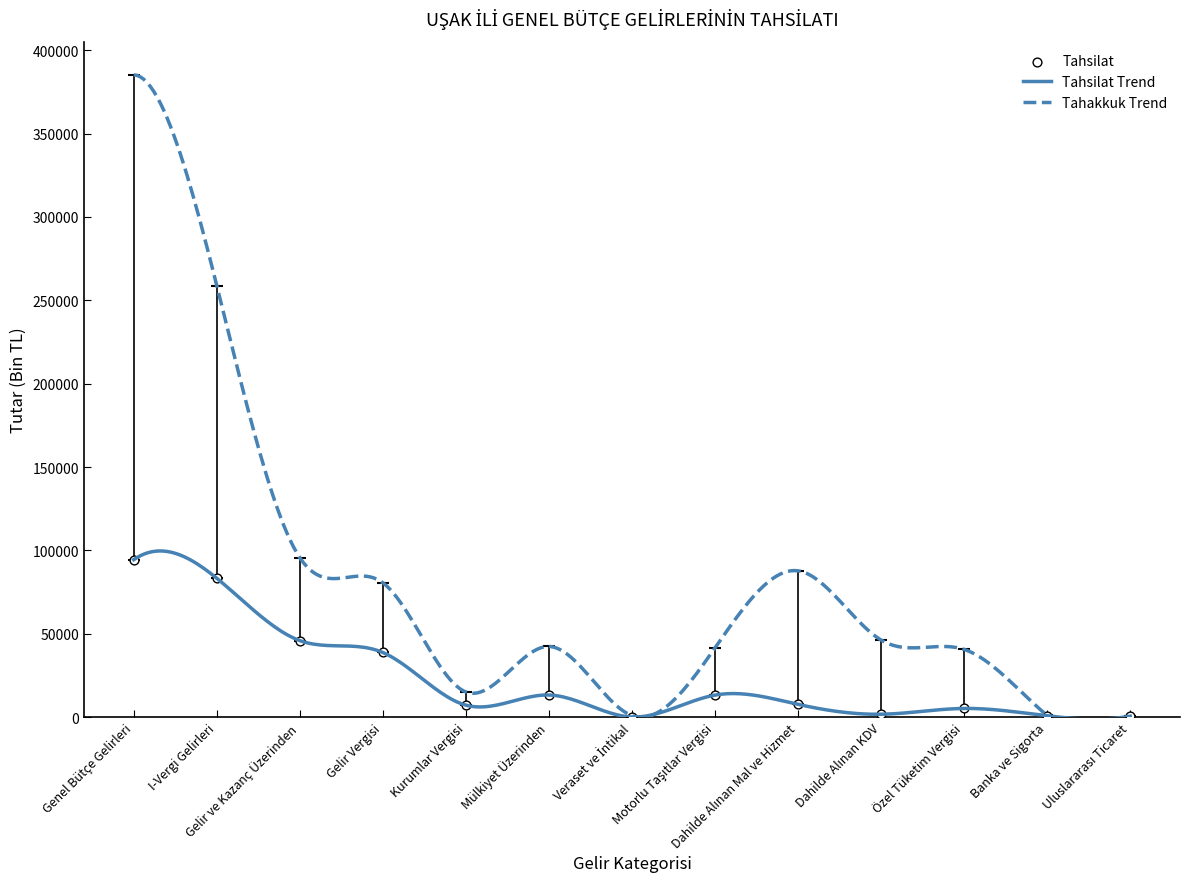

Between Uluslararası Ticaret and Genel Bütçe Gelirleri, which is larger?

Genel Bütçe Gelirleri